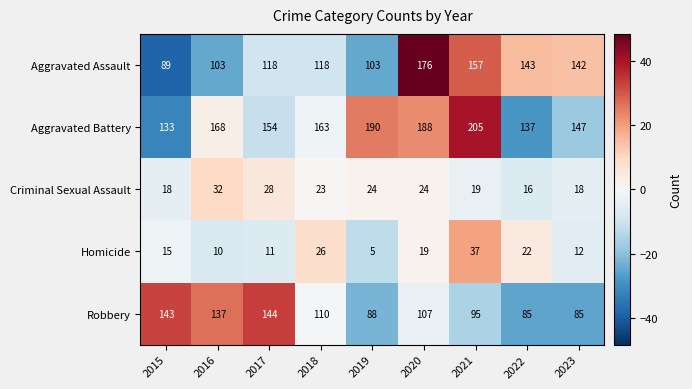

What value does the Homicide series have at 2017, to the nearest 5?

10